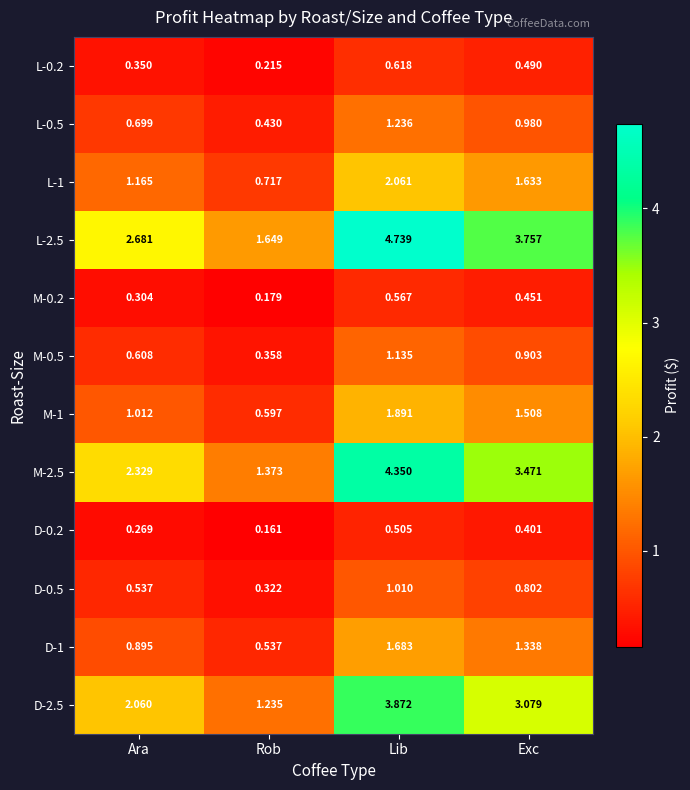

At which label does L-1 first exceed 1?

Ara